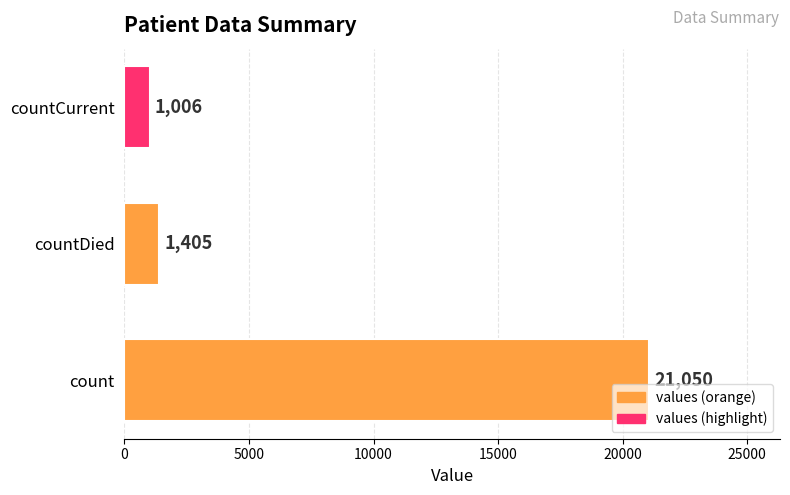

What is the difference between the maximum and minimum values?

20044